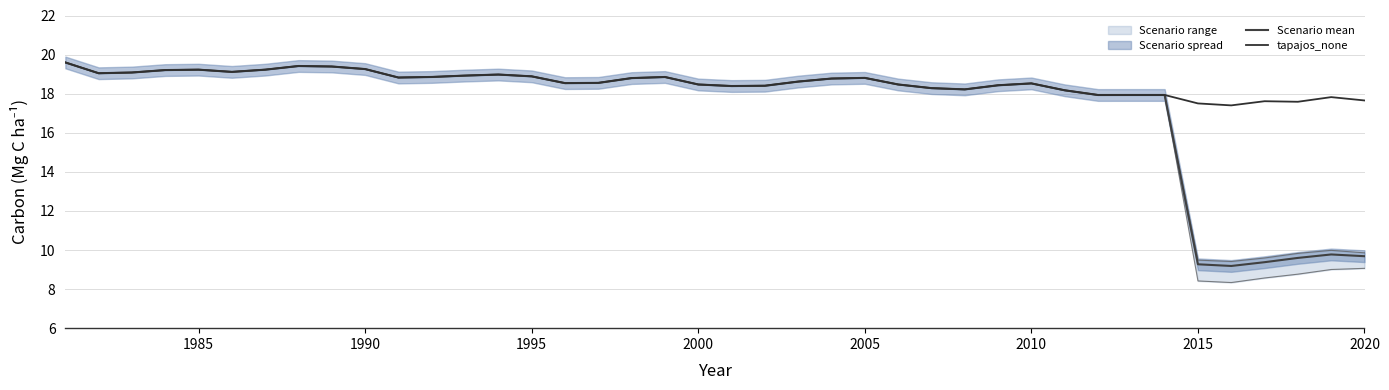

What is the highest value of the Scenario mean series?

19.6